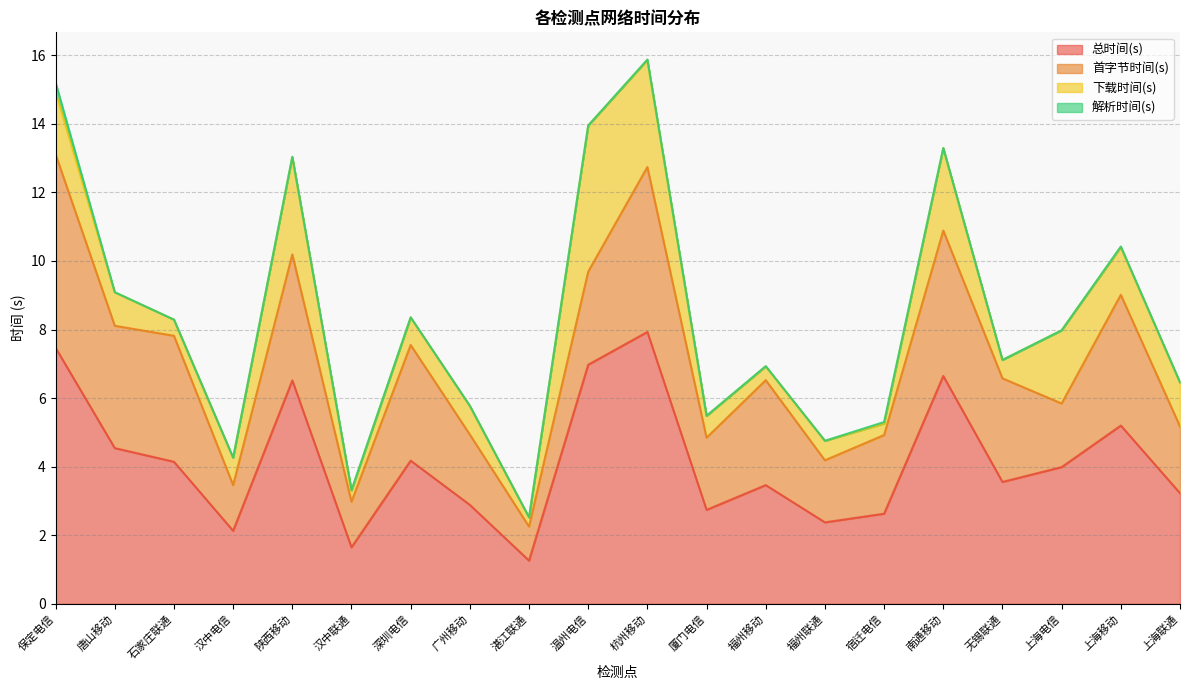

At how many categories does at least one series exceed 3?

13